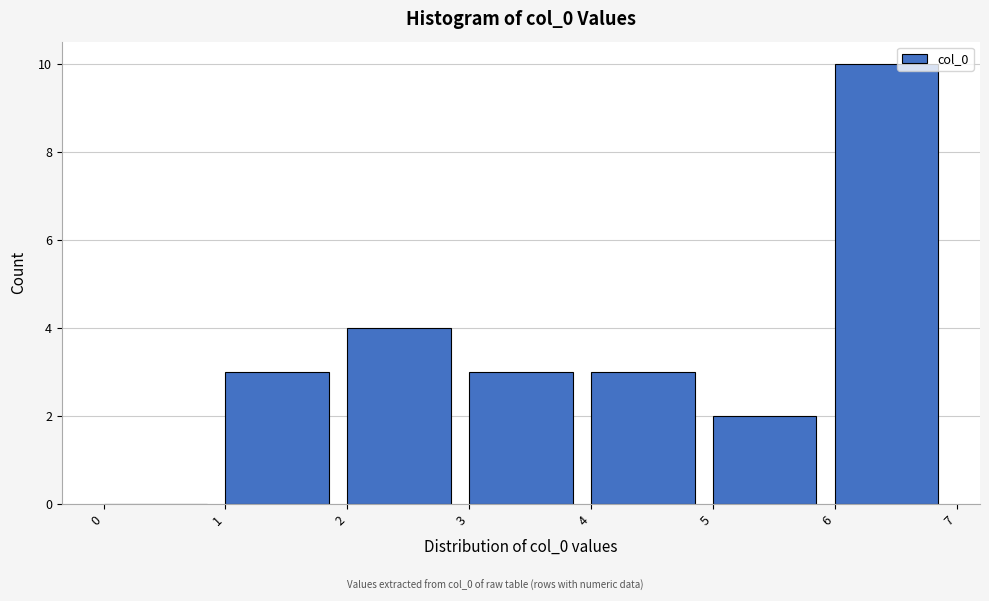

What is the height of the bar covering 4 to 5 on the x-axis? The values are not printed on the chart, so give them approximately, as read against the axis.

3